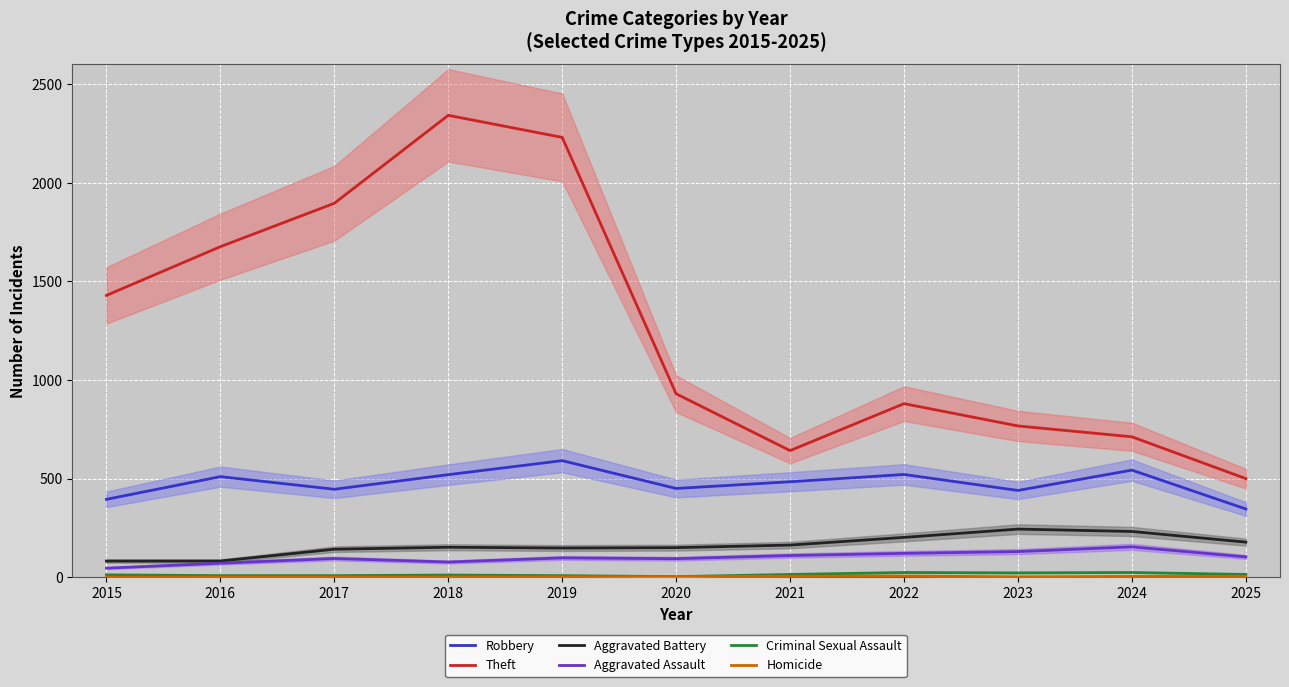

How many interior local valleys does the Theft series have?

1